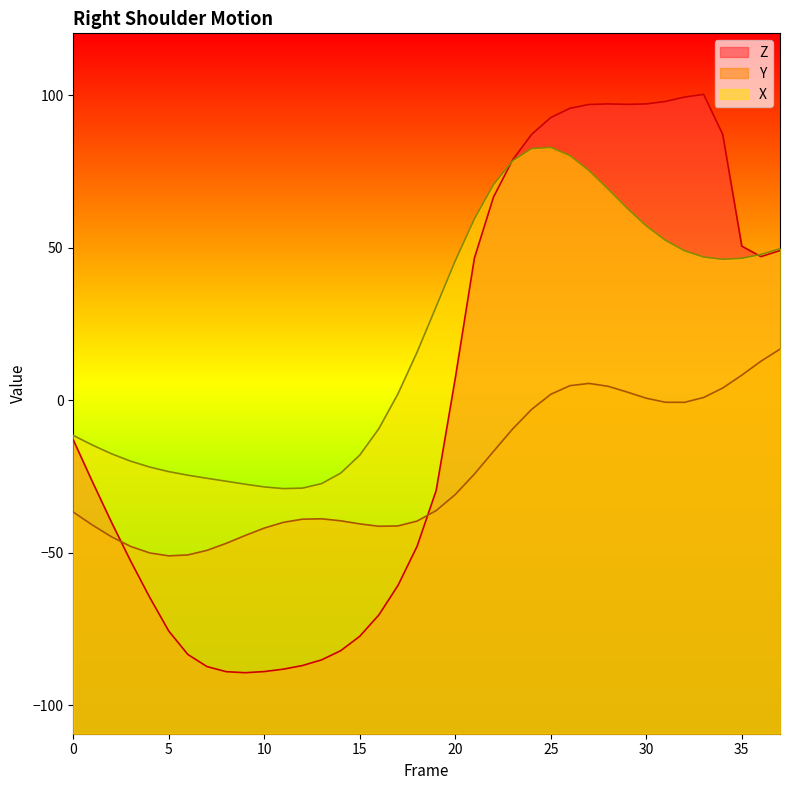

Rank the series by their maximum value, from highest to lowest.

Z, X, Y